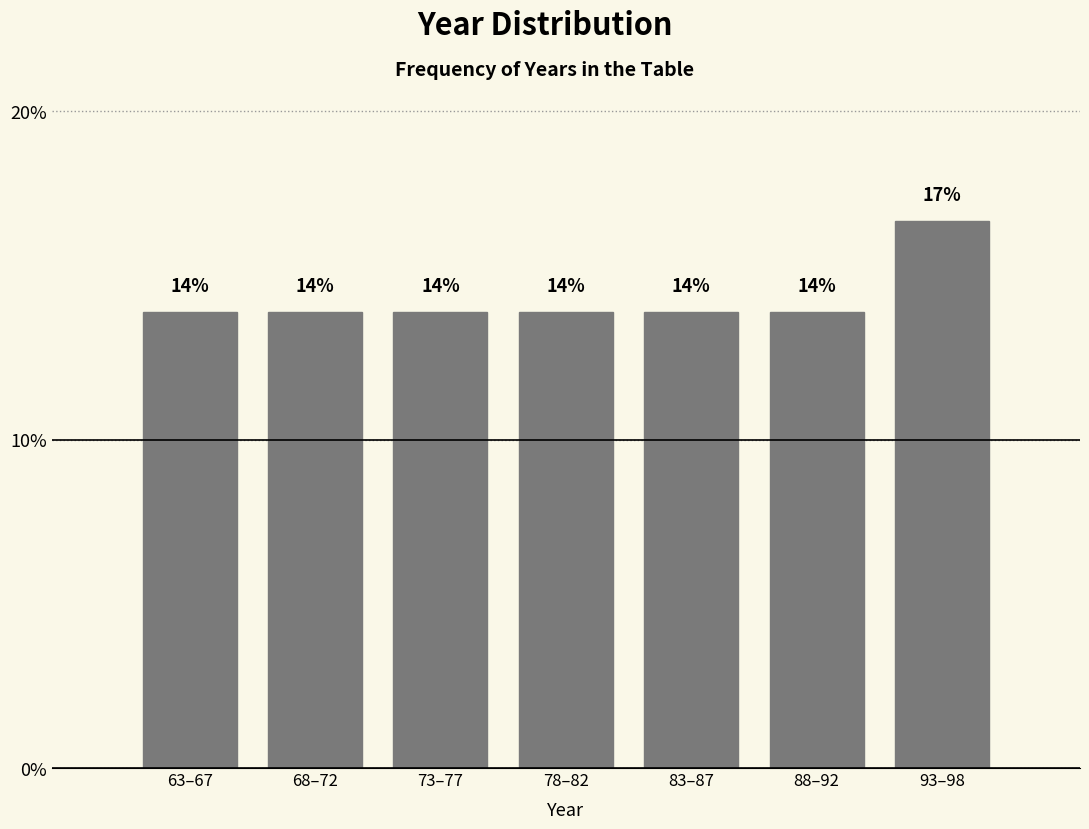

How many bars are there in total?

7